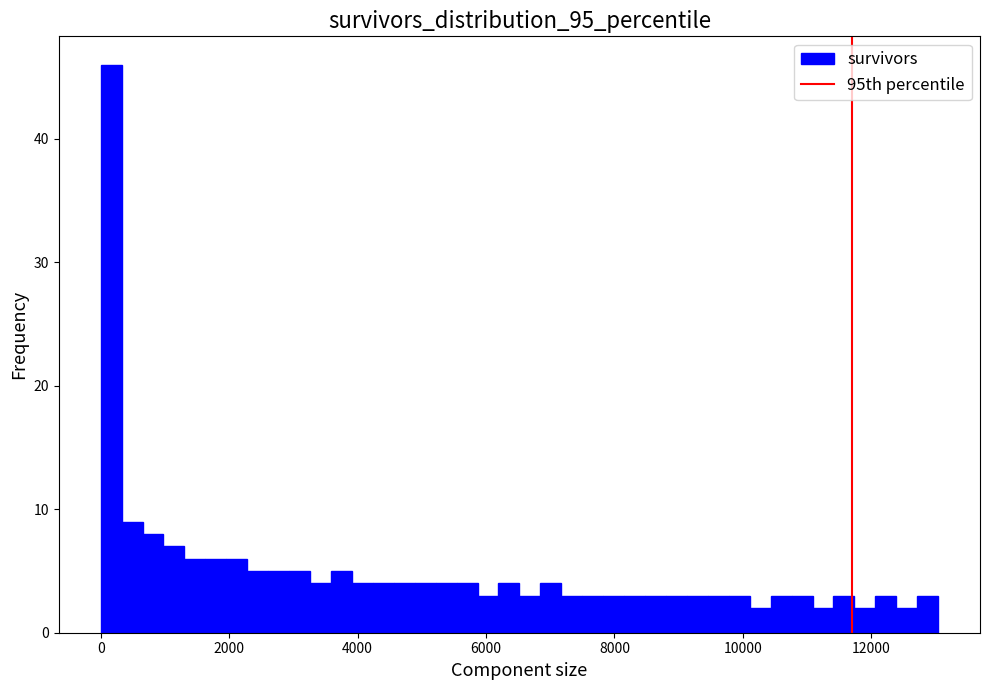

Around what value on the x-axis is the tallest bar? Give the approximate position of its centre, as read against the axis.

200